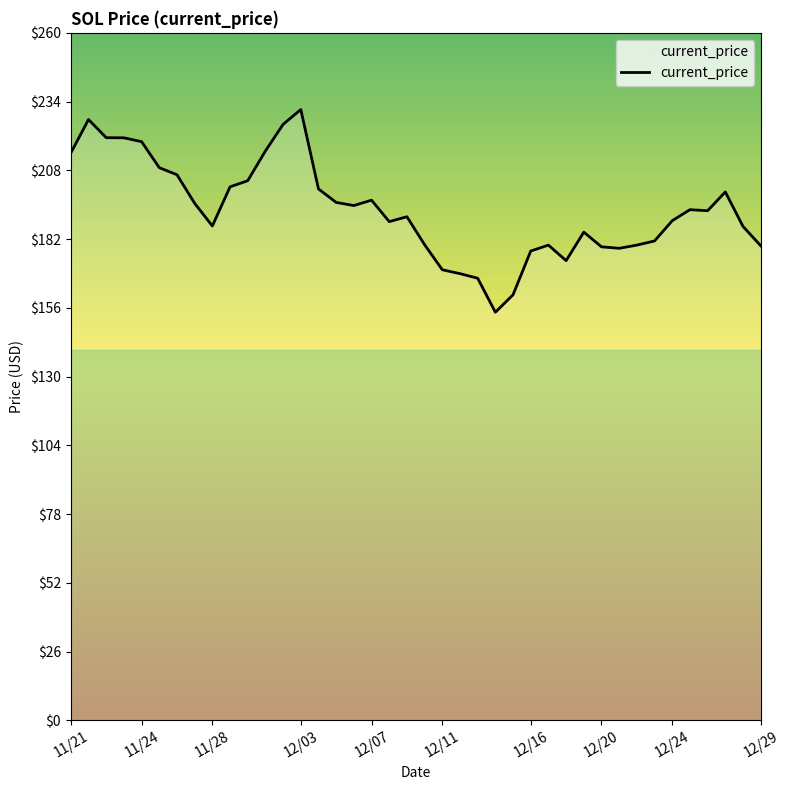

What is the difference between the maximum and minimum values?

76.7